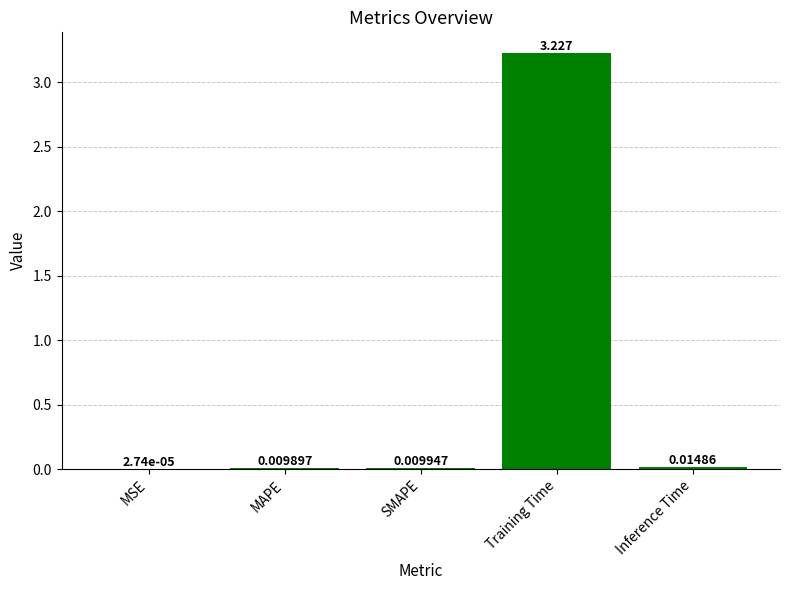

Between Inference Time and MSE, which is larger?

Inference Time